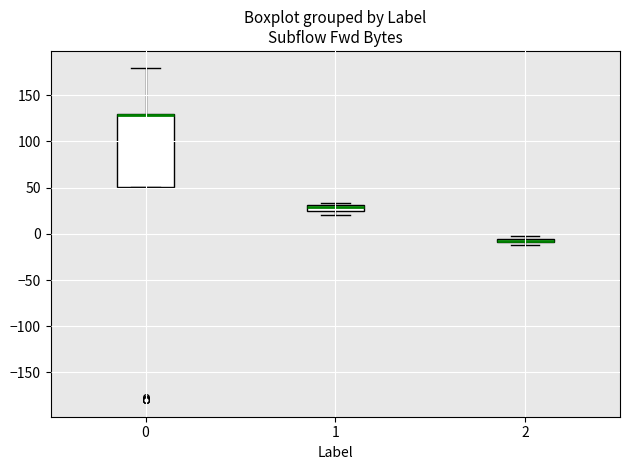

Which box is the tallest, from its lower edge to its upper edge?

0